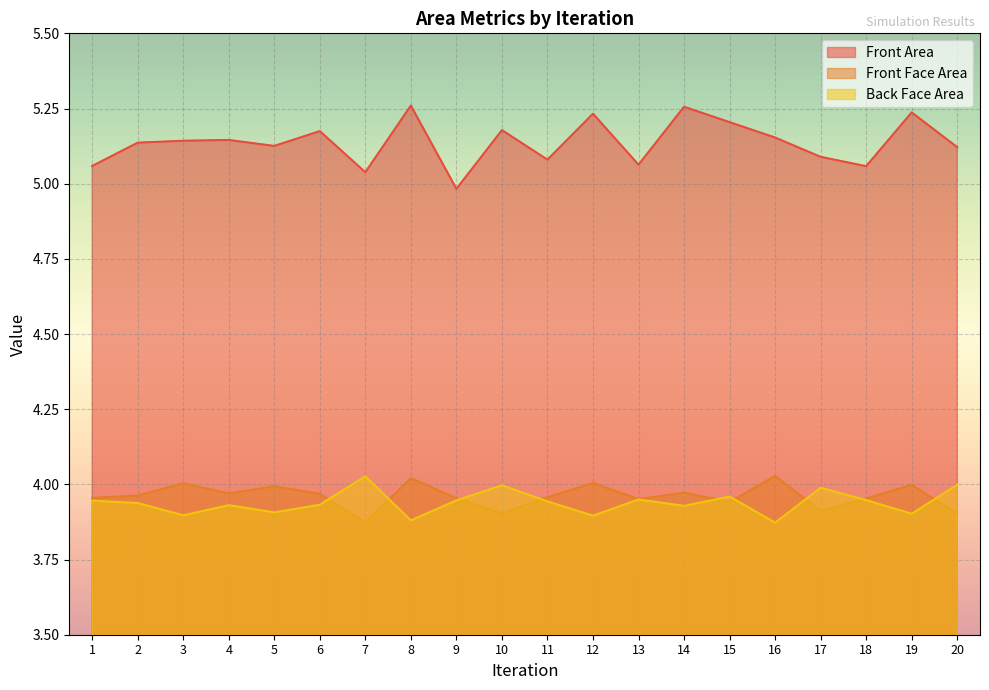

True or false: Front Face Area and Front Area intersect in this chart.

False